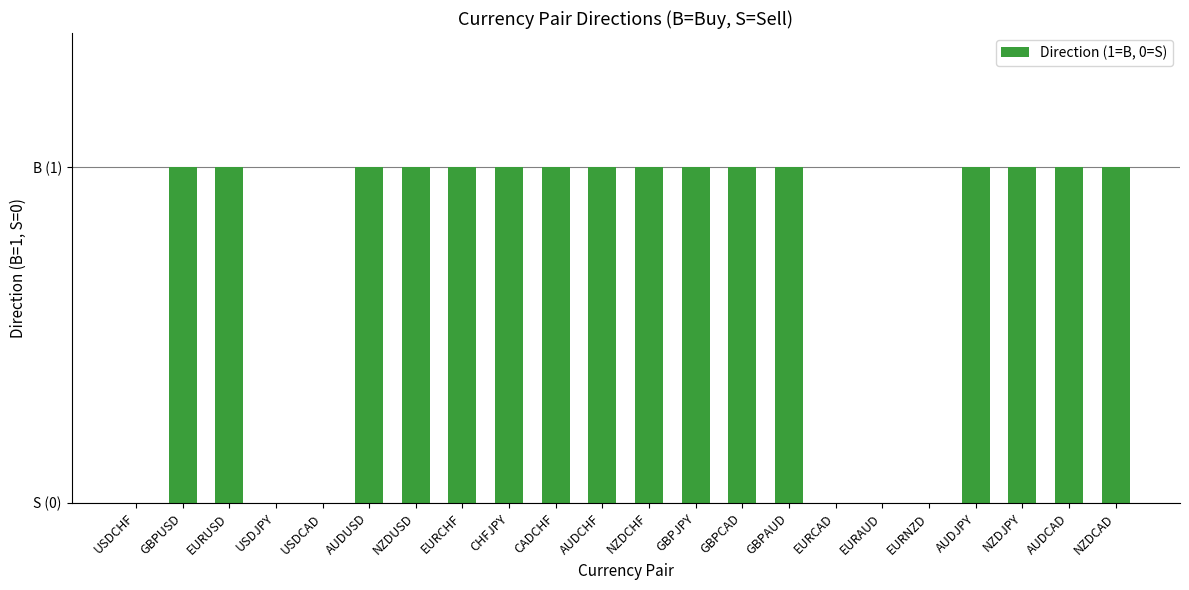

List the labels in order of value, smallest first.

USDCHF, USDJPY, USDCAD, EURCAD, EURAUD, EURNZD, GBPUSD, EURUSD, AUDUSD, NZDUSD, EURCHF, CHFJPY, CADCHF, AUDCHF, NZDCHF, GBPJPY, GBPCAD, GBPAUD, AUDJPY, NZDJPY, AUDCAD, NZDCAD